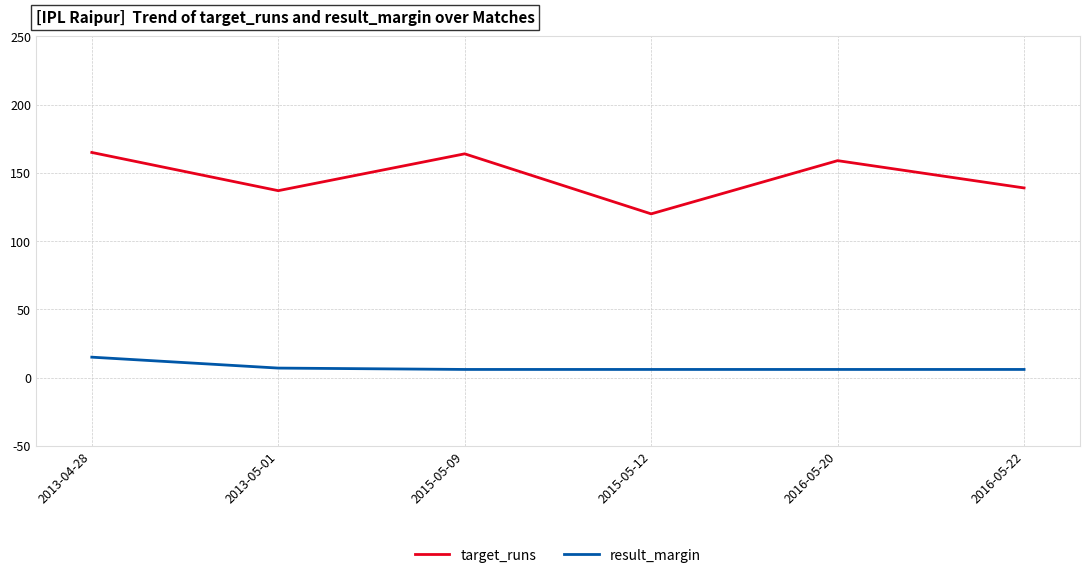

What is the difference between the target_runs values at 2013-04-28 and 2016-05-22?

26